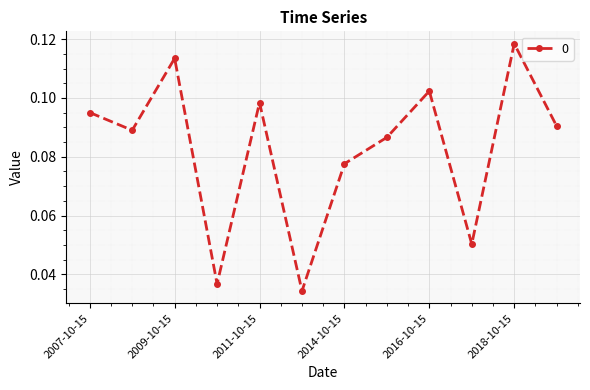

How many points are lower than both their immediate neighbors (excluding endpoints)?

4